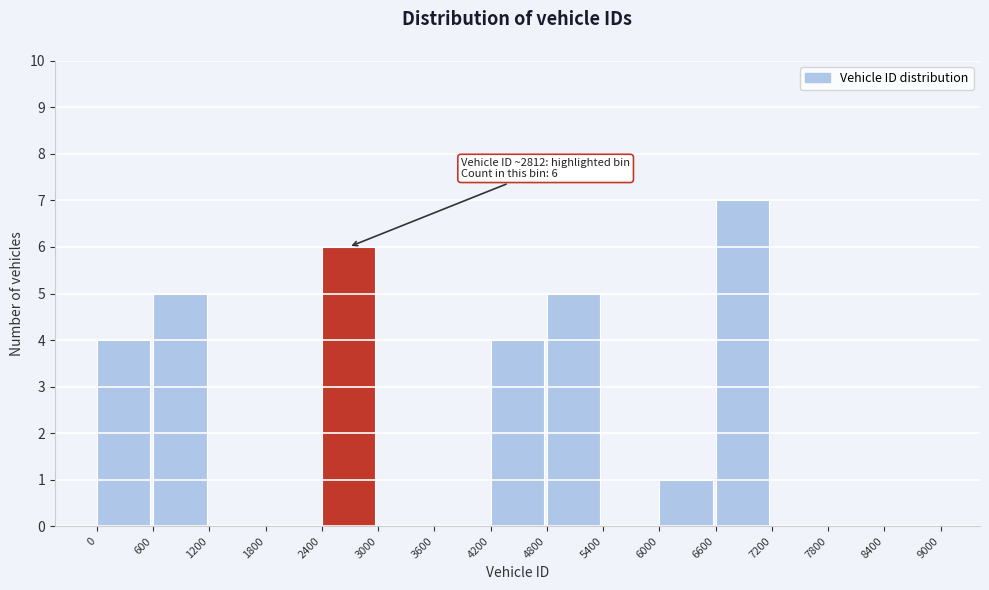

Over which range of the x-axis is the bar tallest?

6600 to 7200